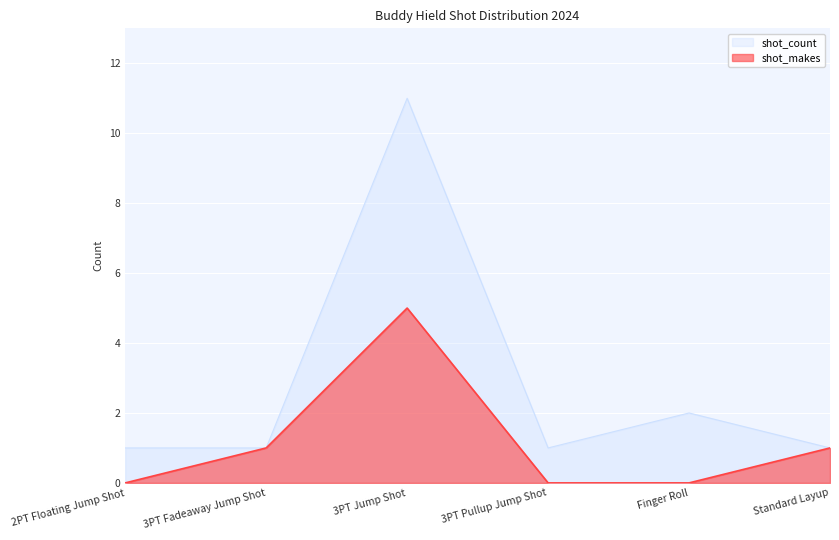

The value of shot_count at Finger Roll is 2. True or false?

True